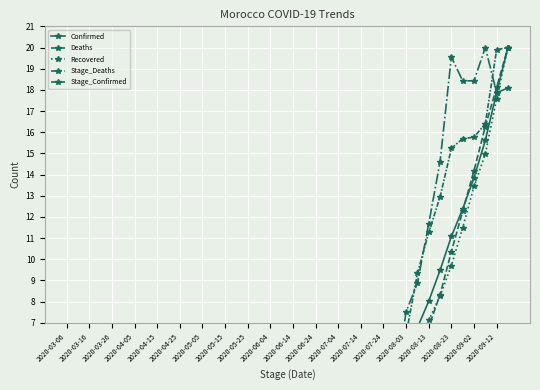

After their last crossing, which series has the higher values: Stage_Confirmed or Deaths?

Stage_Confirmed